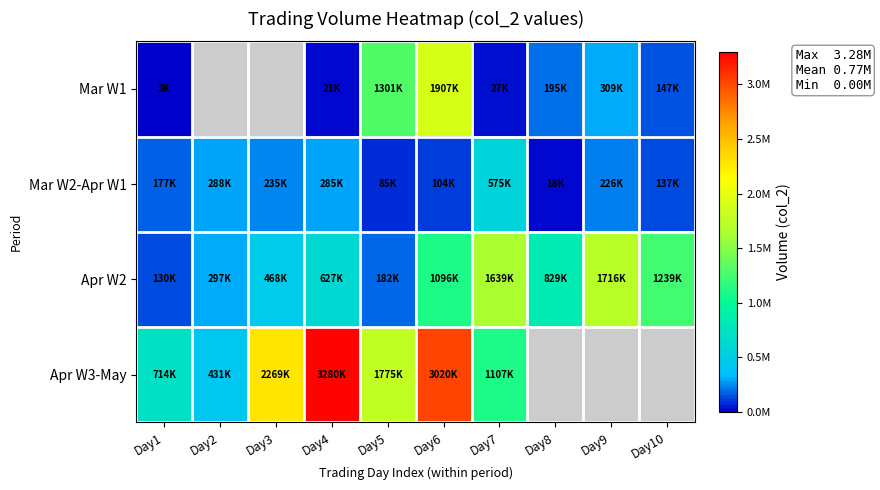

List the series in order of their peak value, highest first.

Apr W3-May, Mar W1, Apr W2, Mar W2-Apr W1